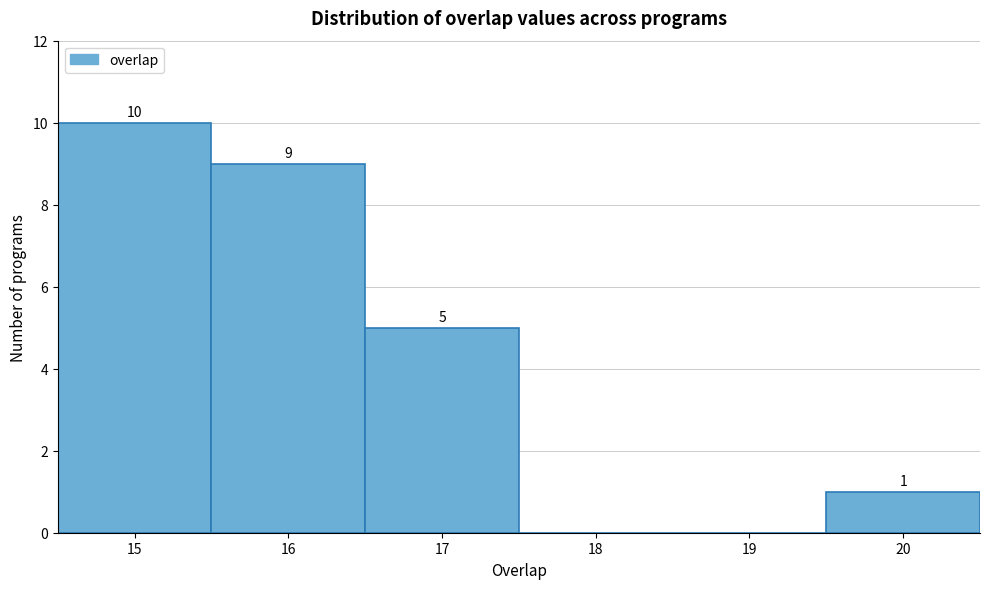

Over which range of the x-axis is the bar tallest?

14.5 to 15.5